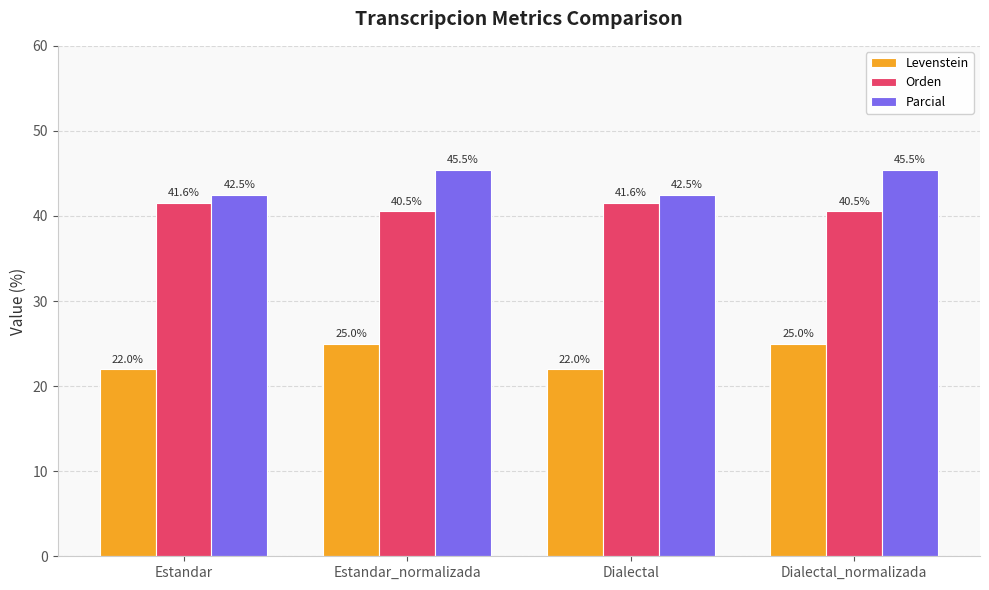

What is the difference between the second highest and second lowest values in the Orden series?

1.0